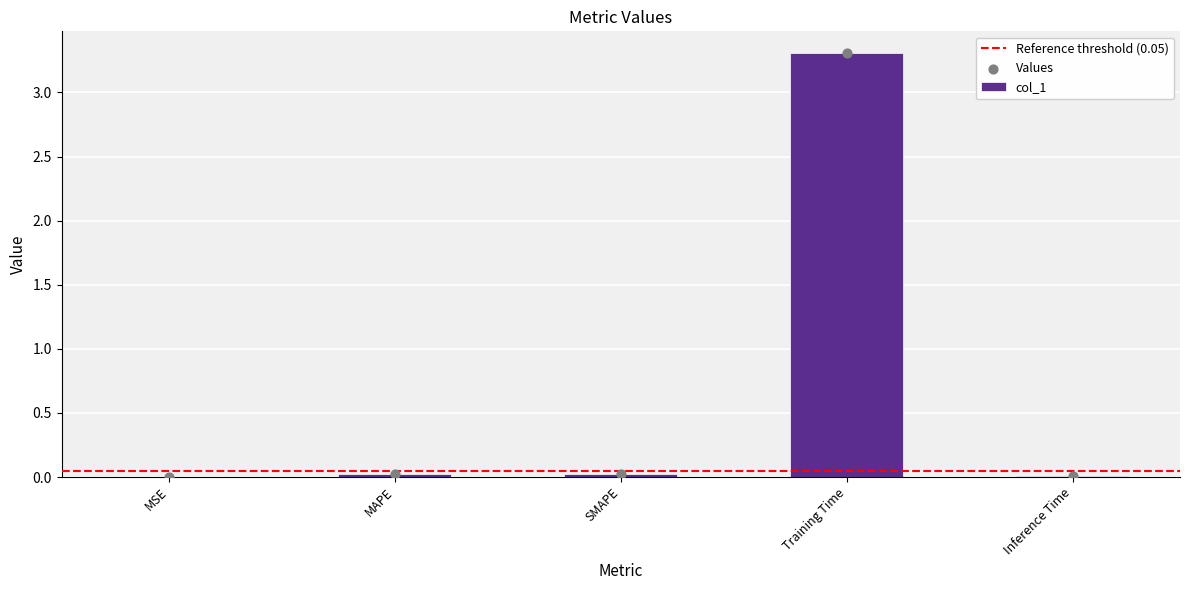

Which has a higher value, Inference Time or MSE?

Inference Time